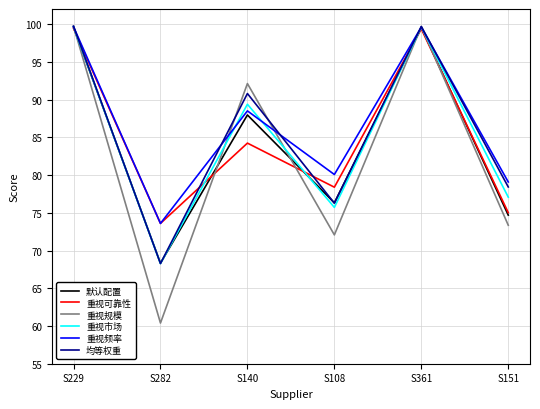

Which series has the largest range (max minus min)?

重视规模